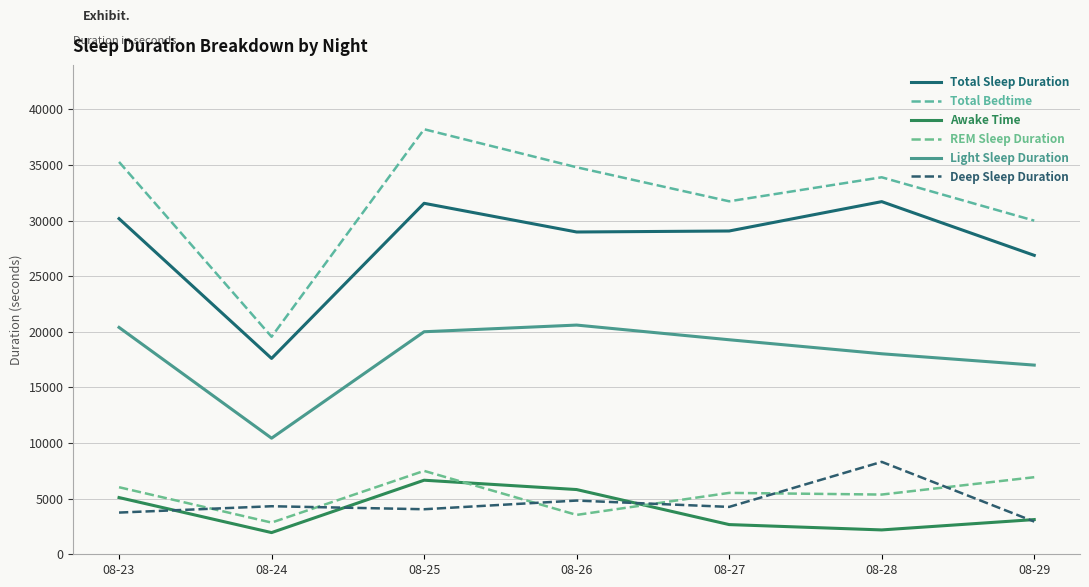

How many lines are shown in the chart?

6